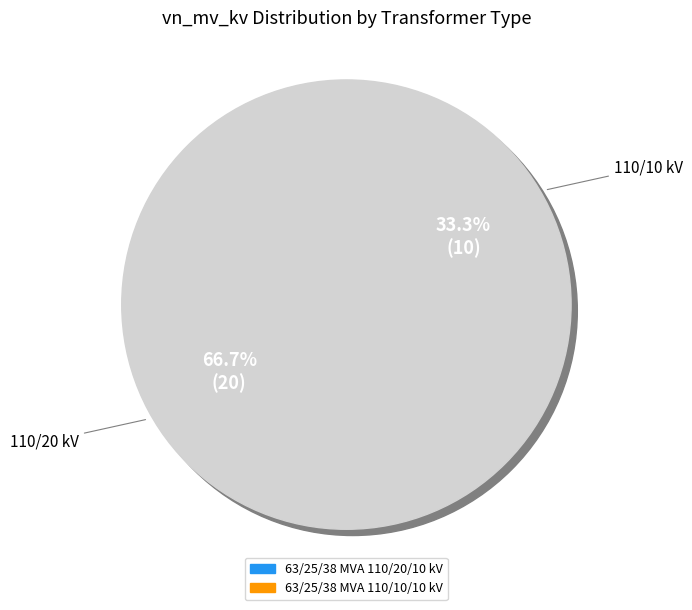

Is it true that 63/25/38 MVA 110/10/10 kV is 33% of the pie?

True